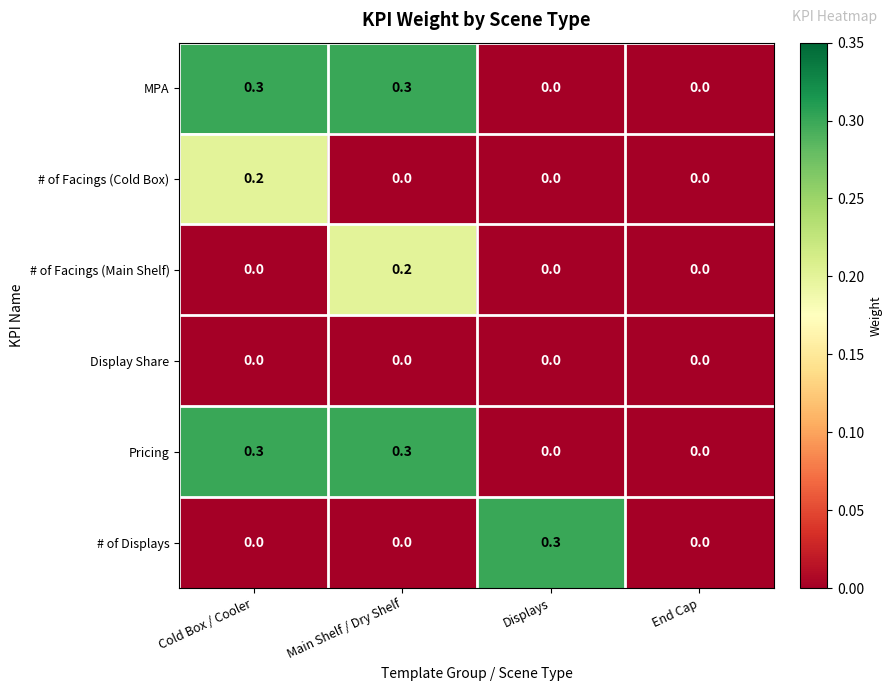

What is the maximum value shown in the chart?

0.3